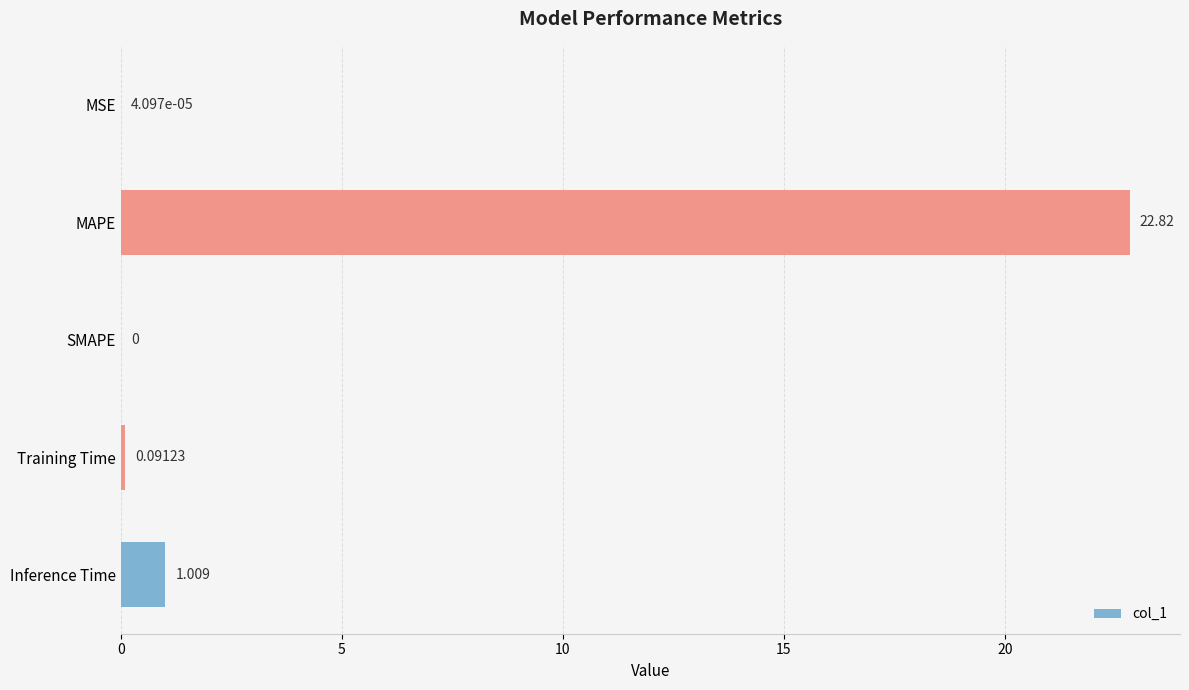

Which label corresponds to the largest value in the chart?

MAPE